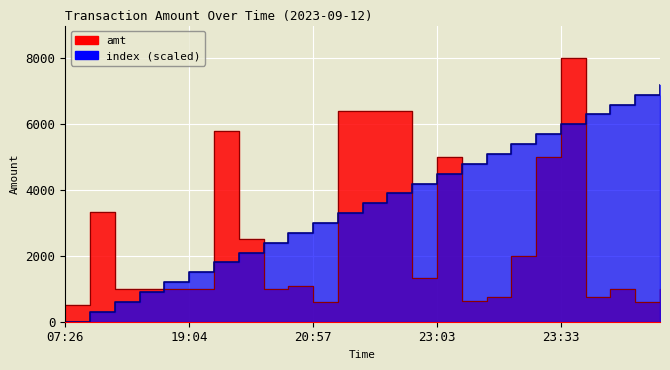

How many data points in amt are less than 1000?

6